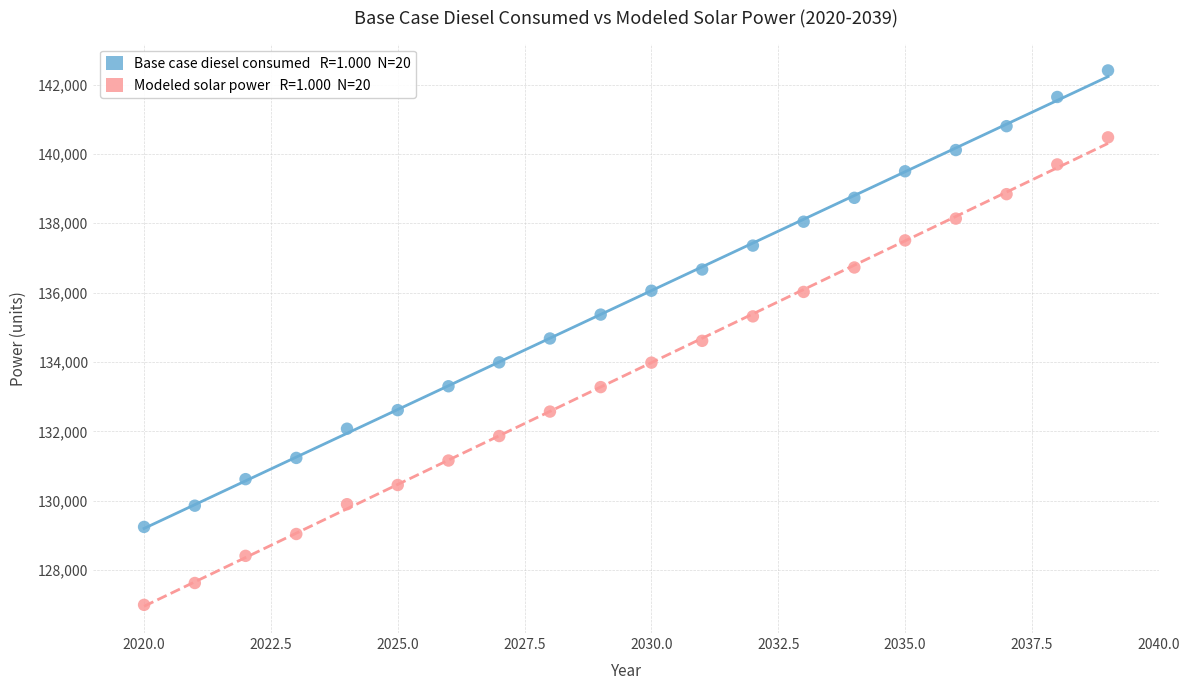

Across all data points, what is the range of Y values (max minus min)?

15408.9